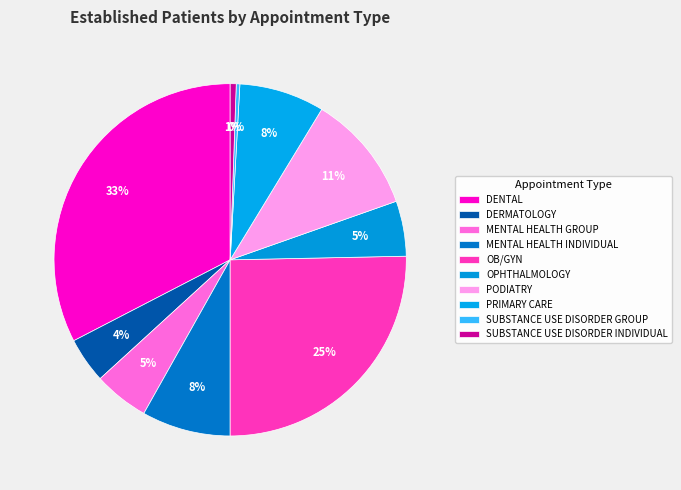

What portion of the pie excludes DENTAL?

67.4%